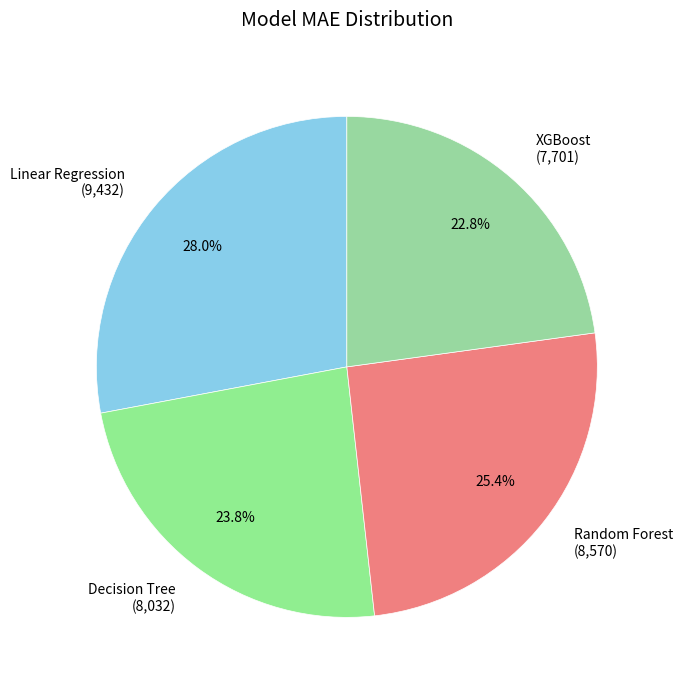

To the nearest percent, what percentage of the pie is Linear Regression?

28%